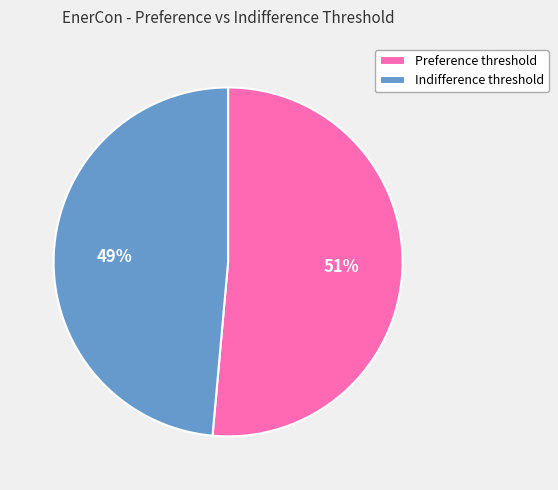

To the nearest percent, what percentage of the pie is Preference threshold?

51%